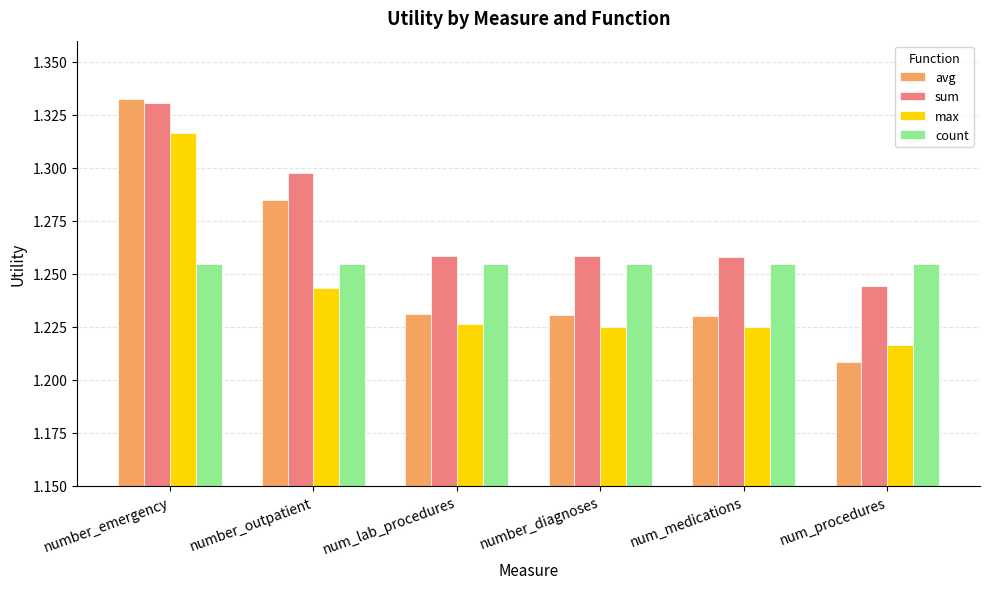

How many avg values are between 1 and 2?

6